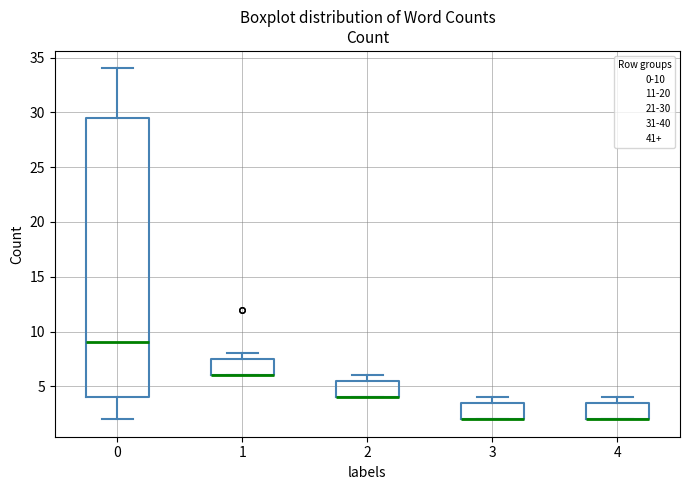

Reading left to right, transcribe this box plot: for each box, give where its median line is, the range the box spans, and where its two whiskers end, as read against the y-axis. The values are not printed on the chart, so give them approximately, as read against the axis.

0: median 9.0, box 4.0 to 29.5, whiskers 2.0 to 34.0
1: median 6.0 (drawn on the box's lower edge), box 6.0 to 7.5, whiskers 6.0 to 8.0
2: median 4.0 (drawn on the box's lower edge), box 4.0 to 5.5, whiskers 4.0 to 6.0
3: median 2.0 (drawn on the box's lower edge), box 2.0 to 3.5, whiskers 2.0 to 4.0
4: median 2.0 (drawn on the box's lower edge), box 2.0 to 3.5, whiskers 2.0 to 4.0